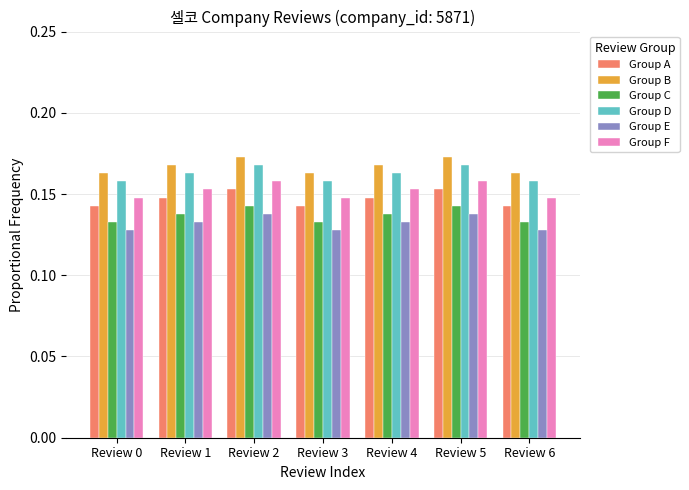

Does the chart contain stacked bars?

No